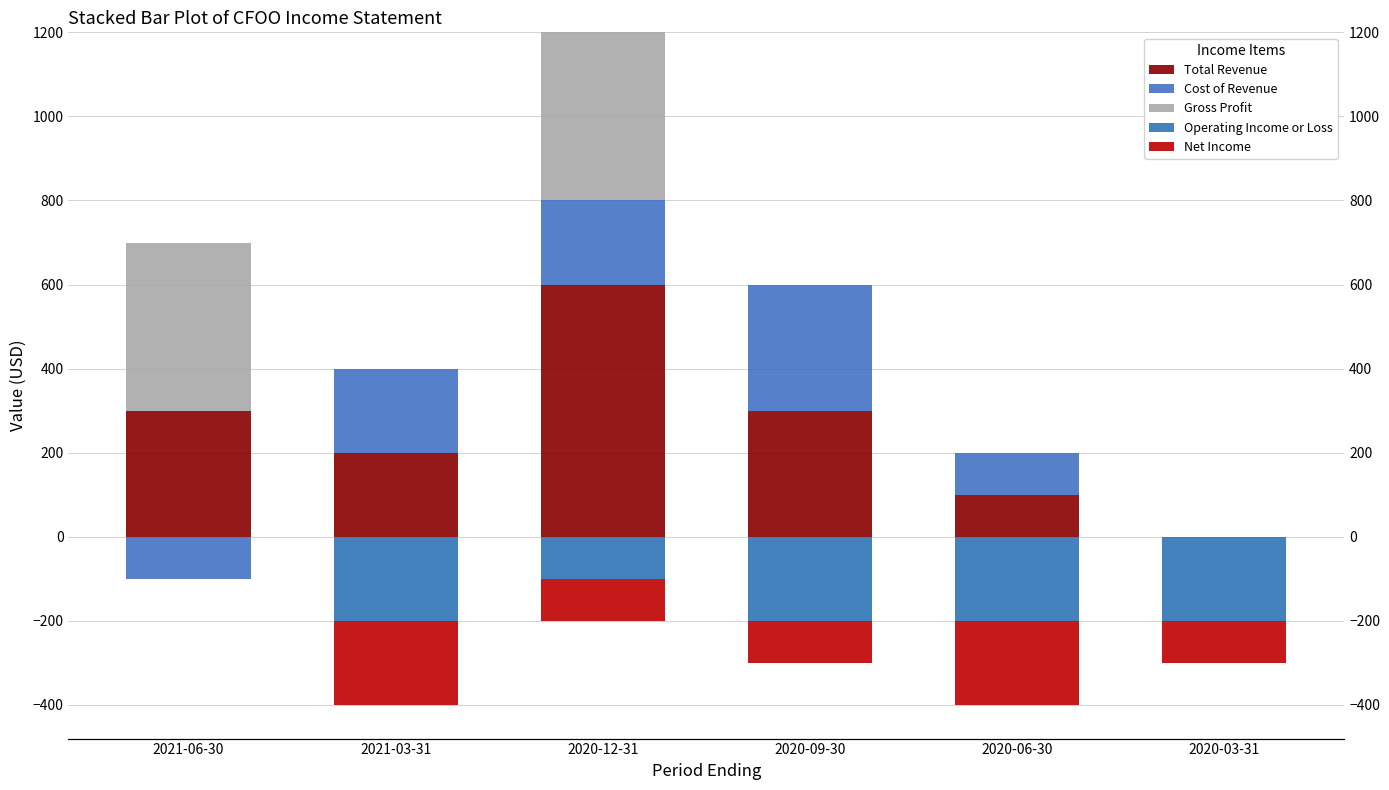

At which category is the sum across all series the highest?

2020-12-31